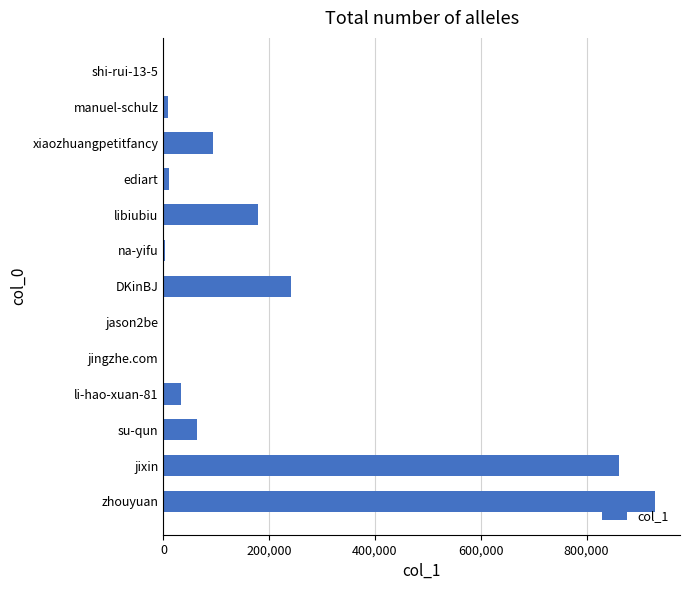

What is the approximate value at libiubiu?

177881